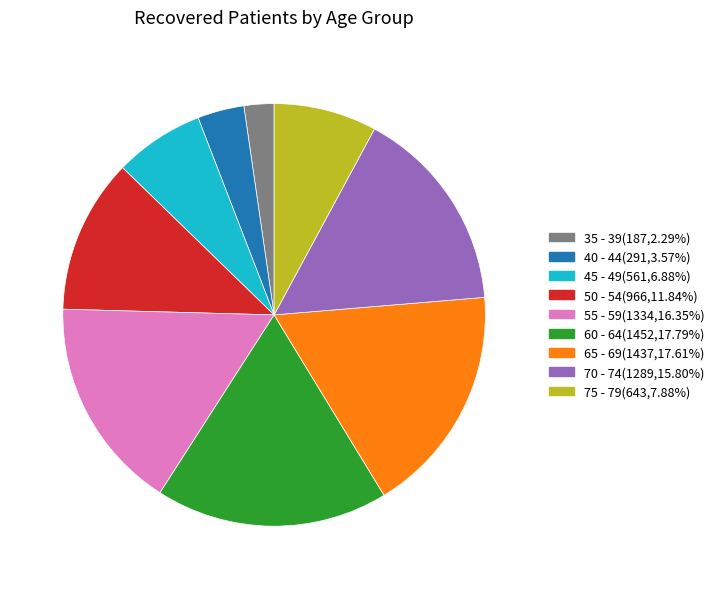

Does 35 - 39(187,2.29%) represent more than half of the total?

No